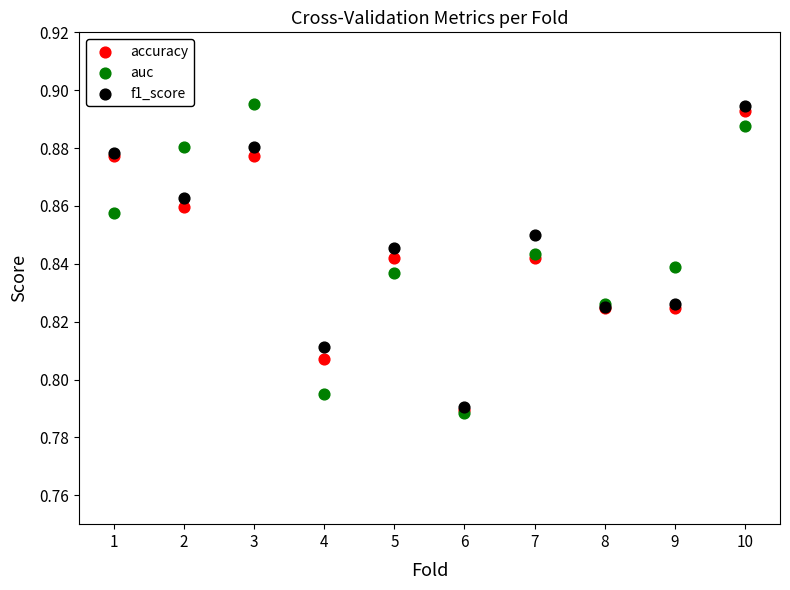

Which series has the widest spread of Y values?

auc